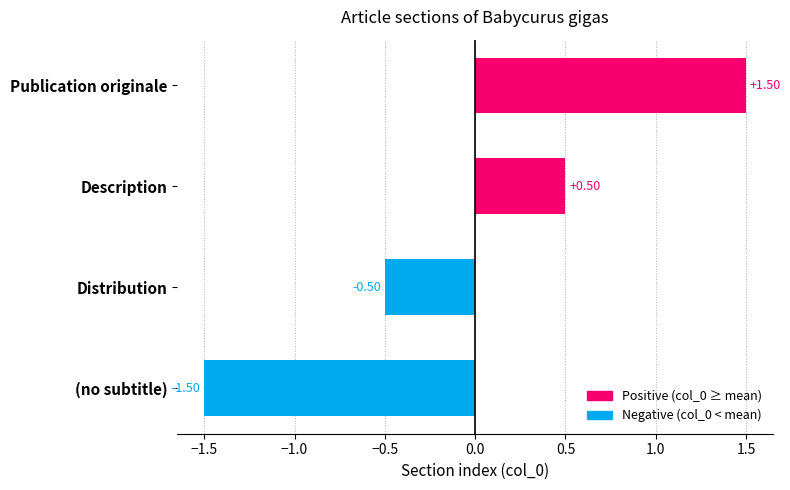

At which category does the chart reach its peak across all series?

Publication originale